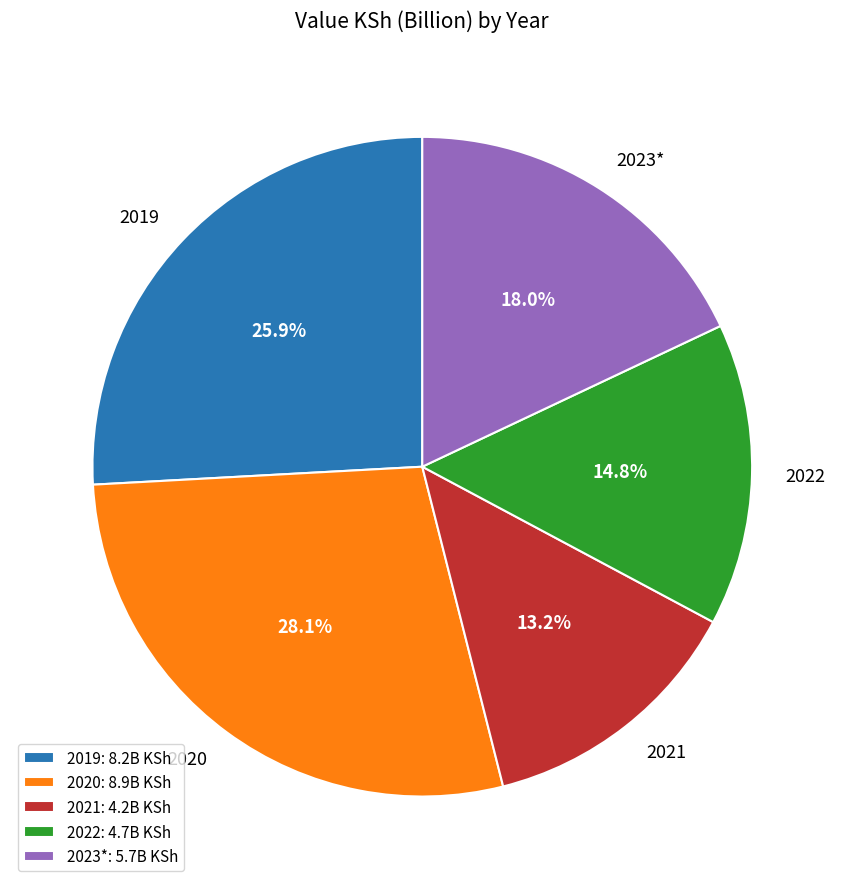

Is there any slice that represents more than half of the pie?

No